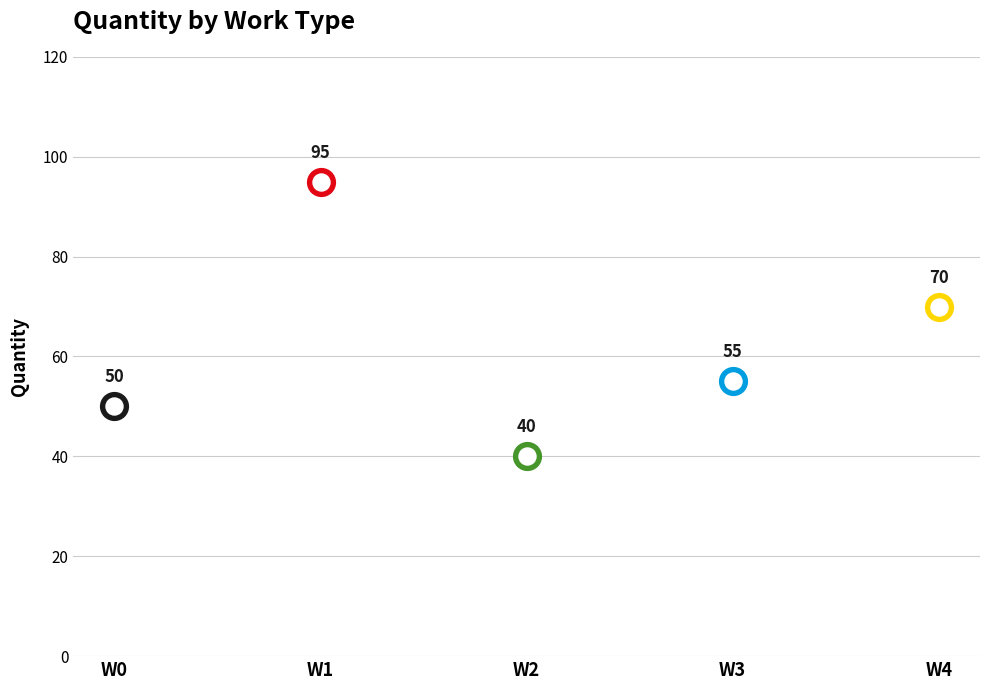

Approximately how many times larger is the value at W1 compared to W3?

1.7